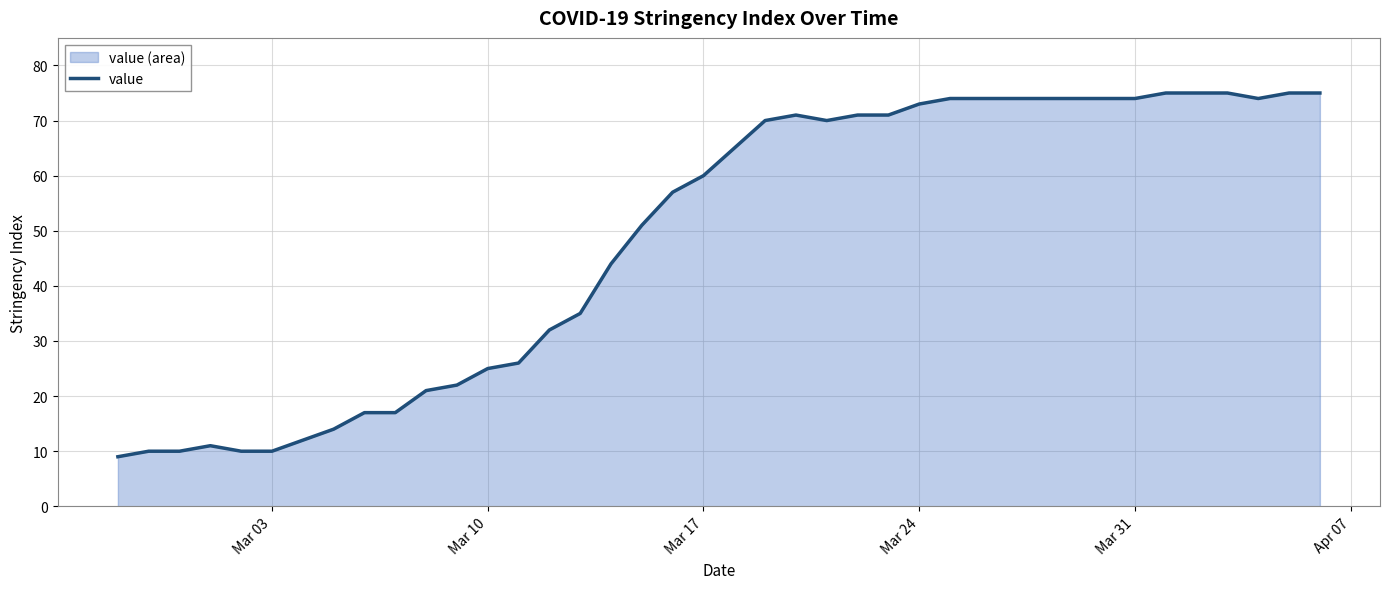

True or false: the data shows 25 at Mar 10.

True